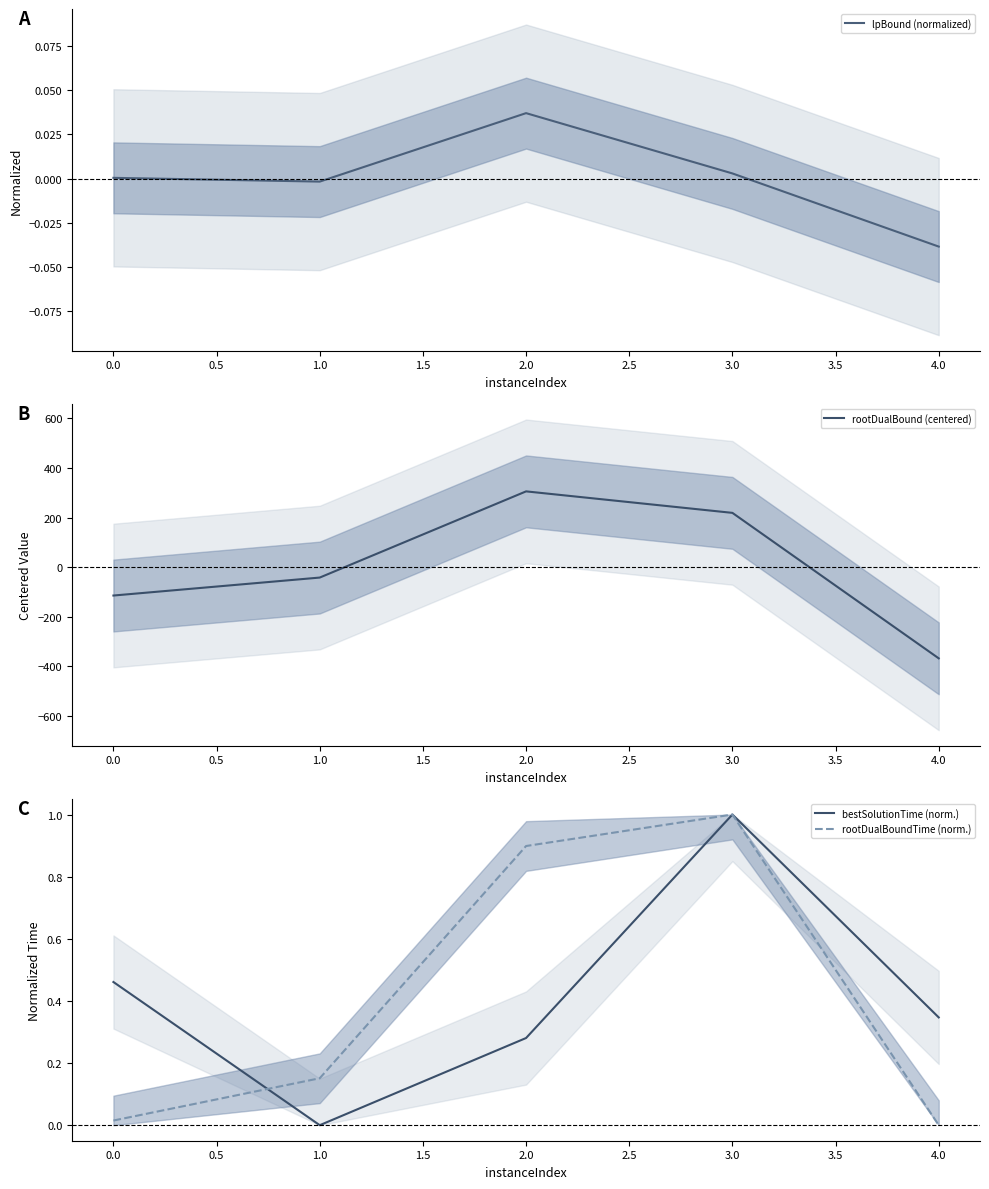

Is the value of rootDualBoundTime (norm.) at 1.0 greater than the value of bestSolutionTime (norm.) at 1.0?

Yes